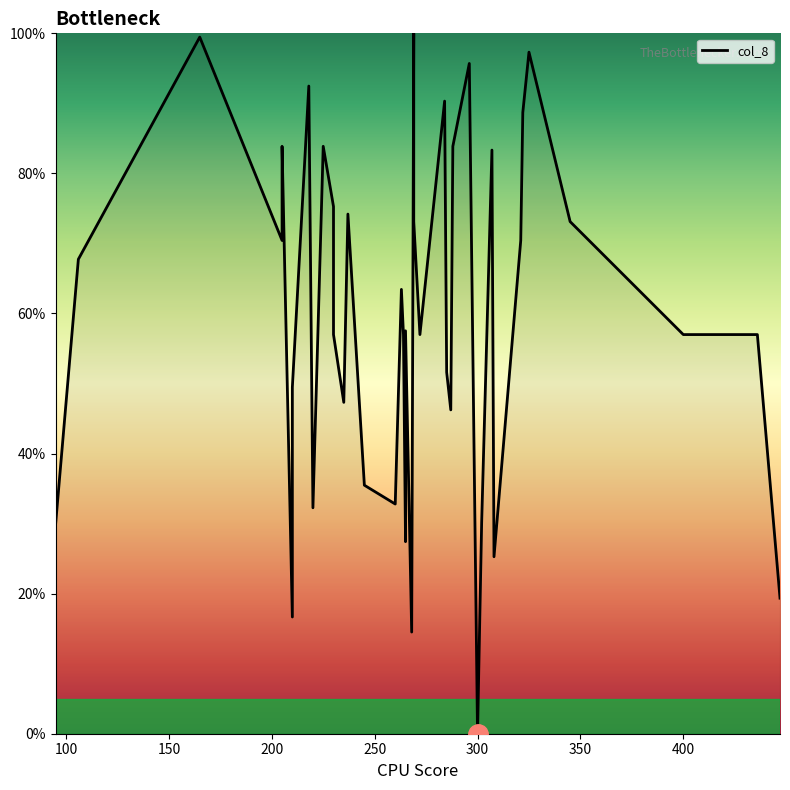

Is this an area chart (filled region under the line)?

No